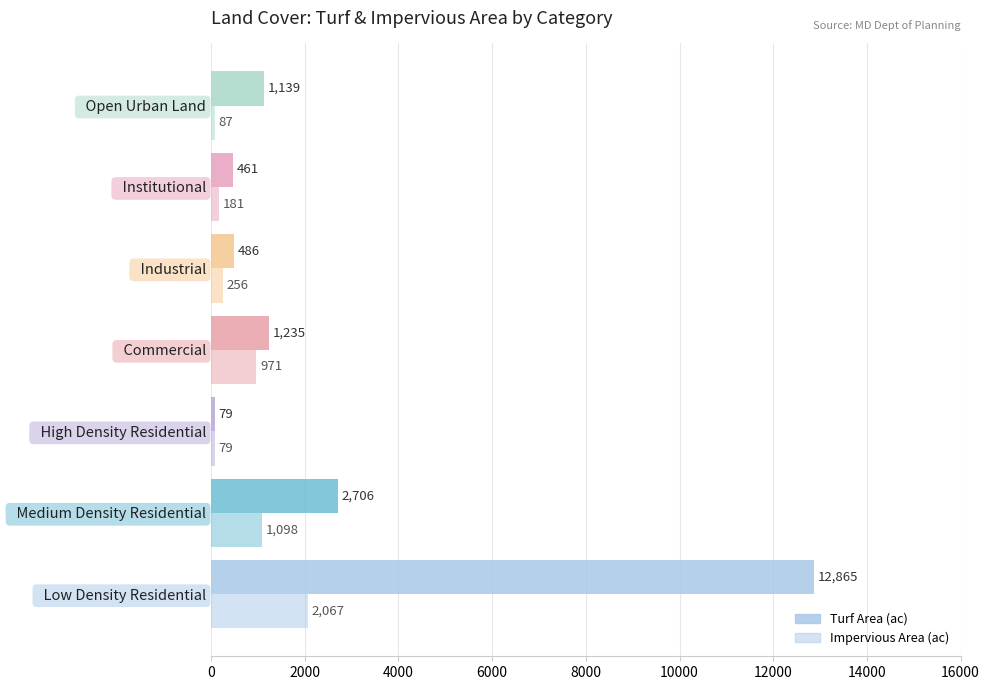

How many data points does each series have?

7